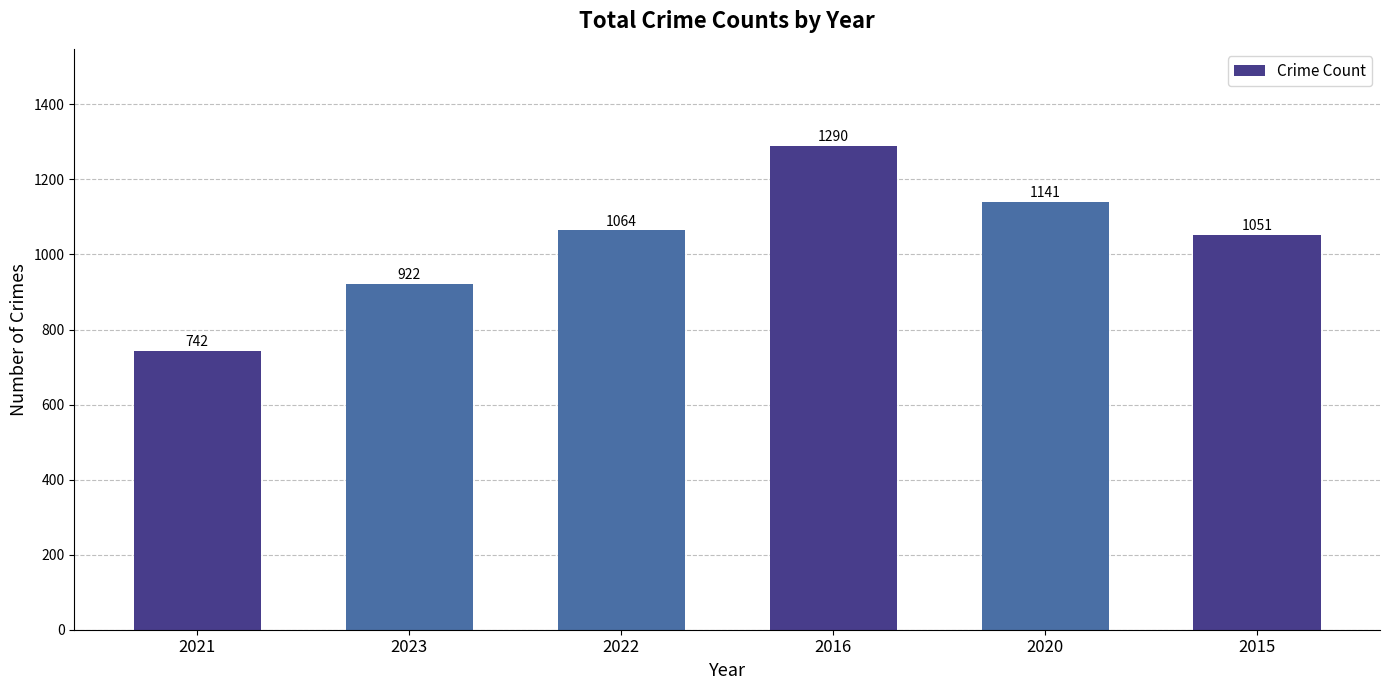

Is it true that the value at 2021 is 742?

True